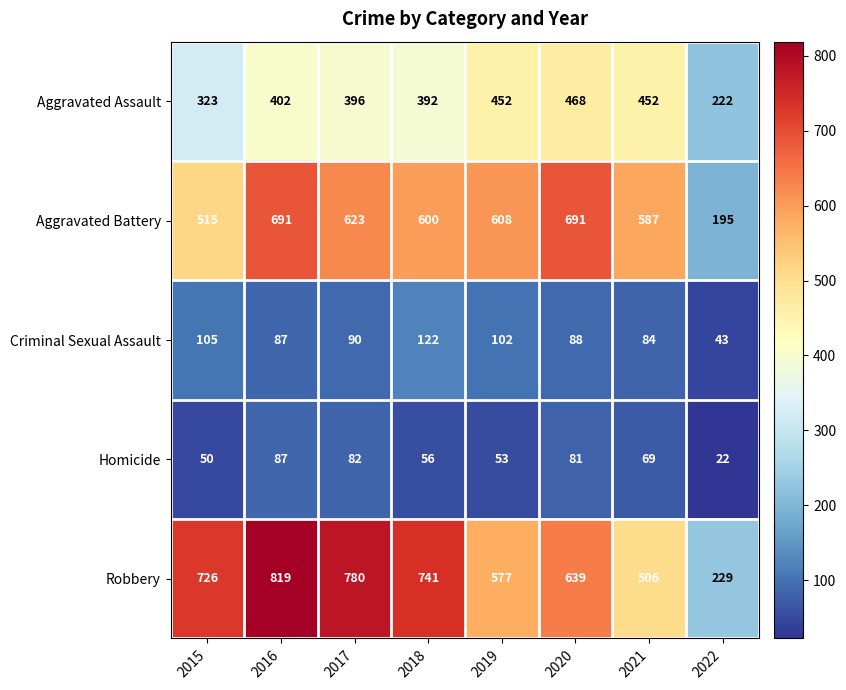

Which series has the largest total across all categories?

Robbery